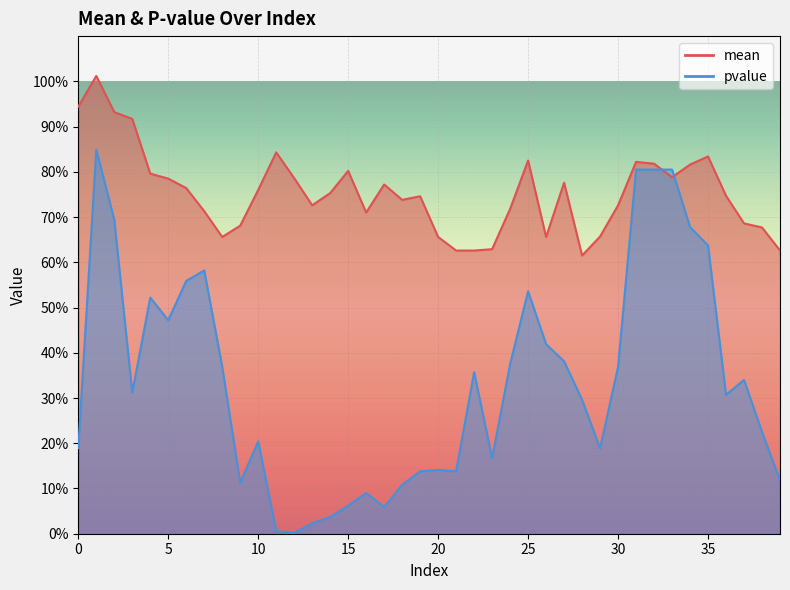

What is the difference between the pvalue values at 18 and 37?

0.2